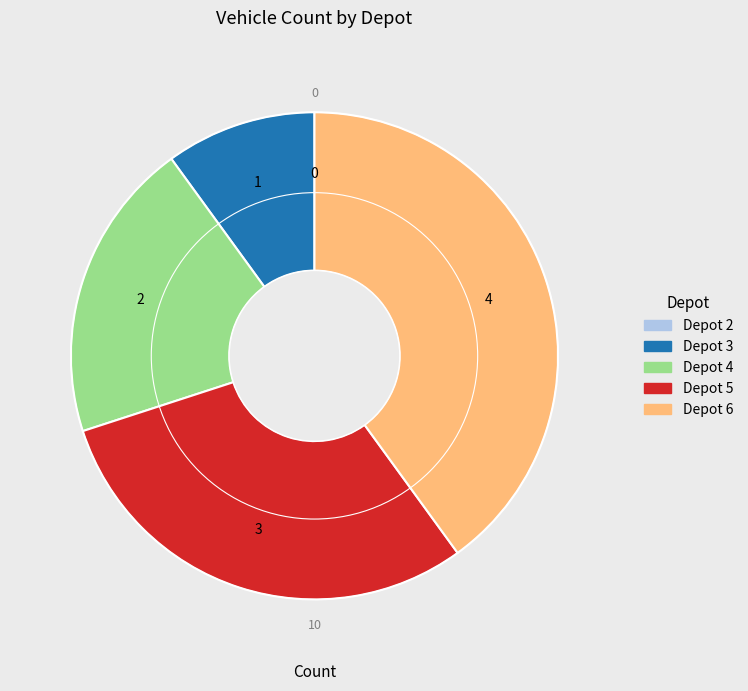

What is the largest slice in the pie chart?

Depot 6